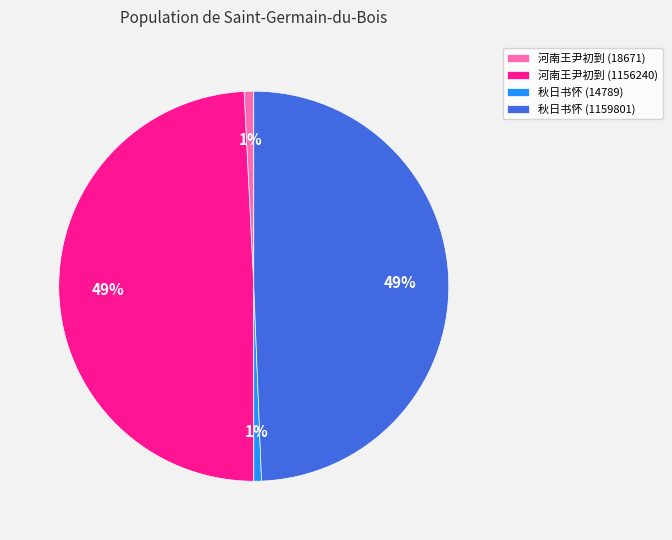

How many segments does this pie chart have?

4